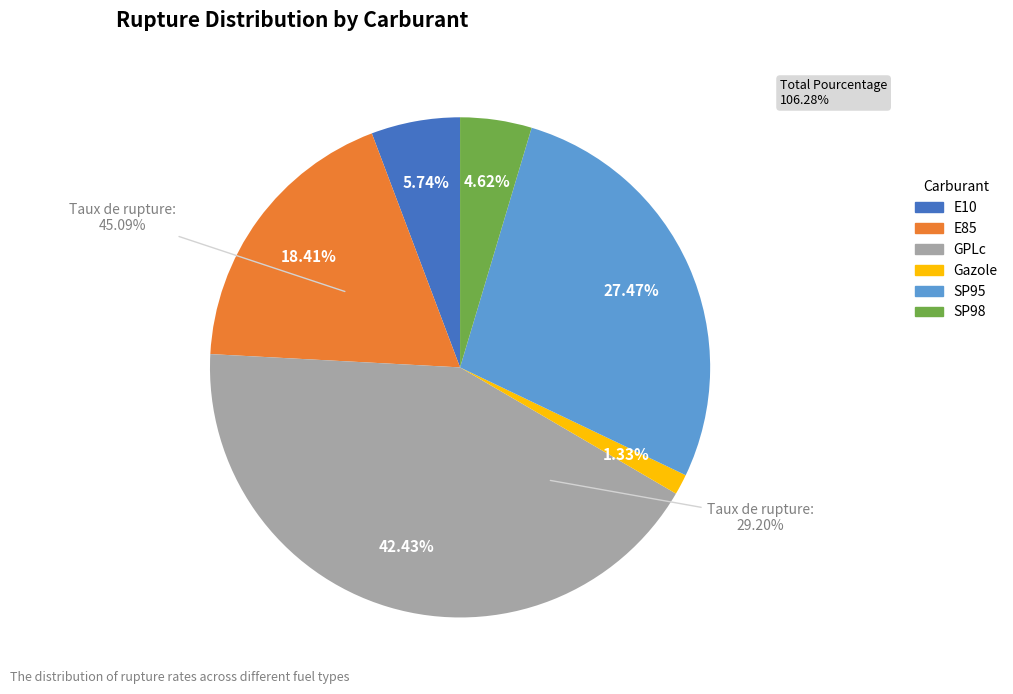

Is it true that Gazole is 15% of the pie?

False